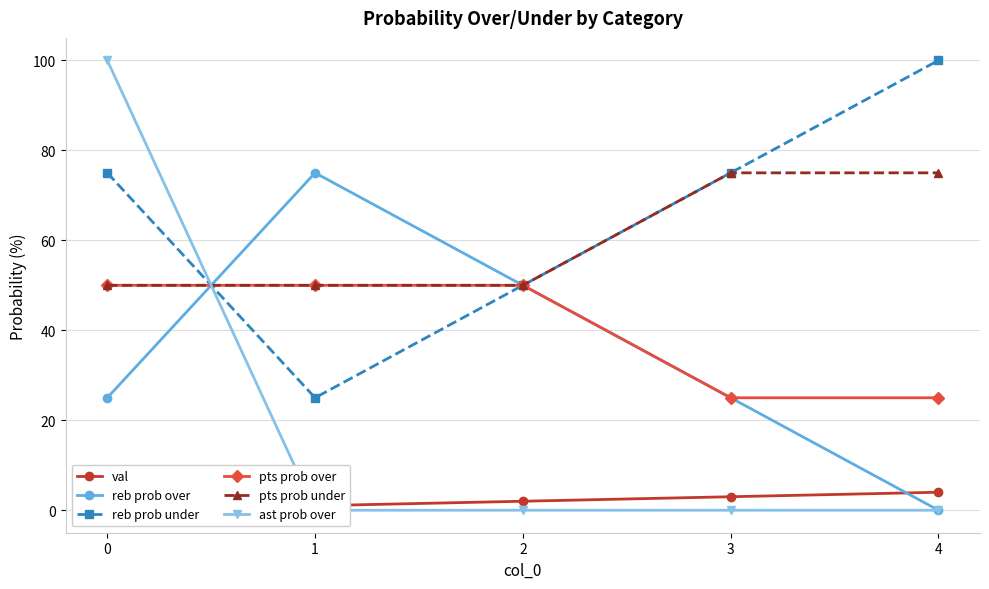

List the series in order of their peak value, highest first.

reb prob under, ast prob over, reb prob over, pts prob under, pts prob over, val